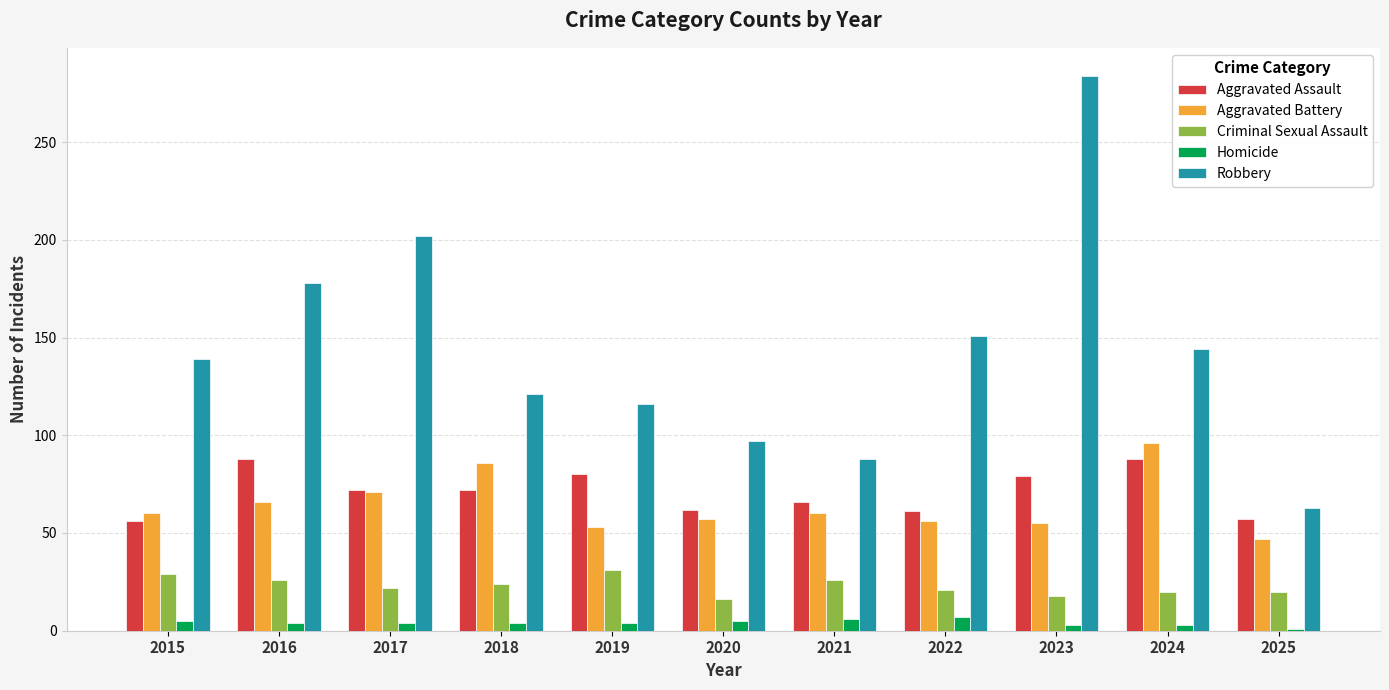

Count the number of categories in the chart.

11